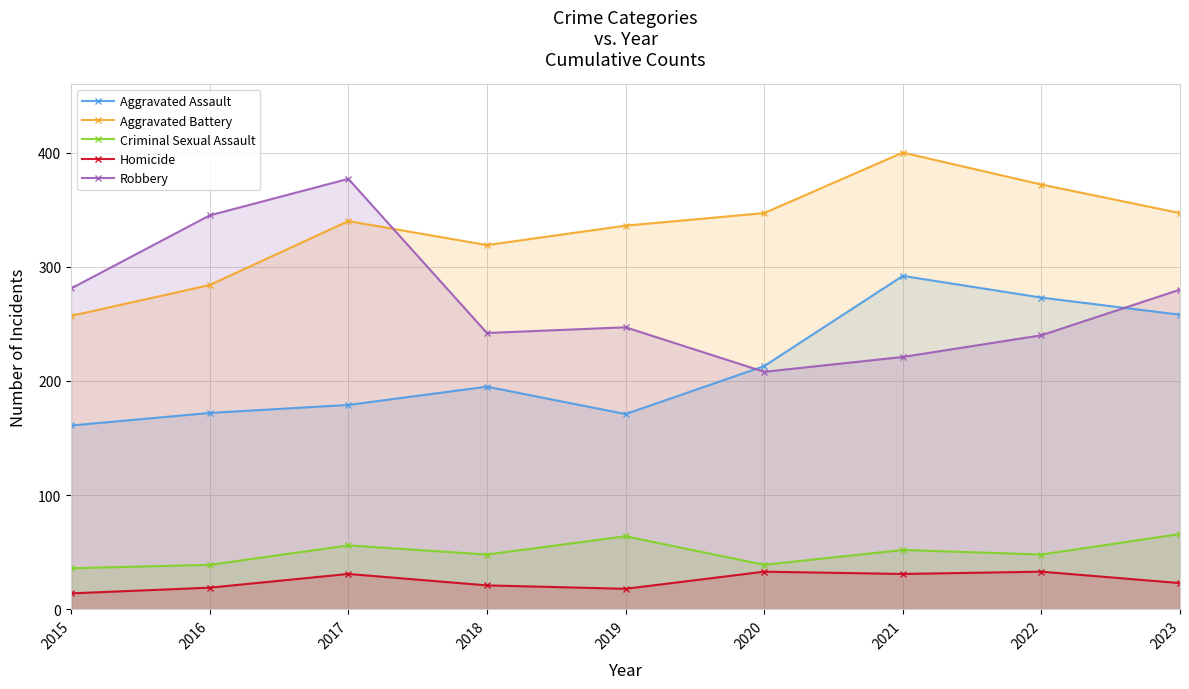

What is the smallest value displayed?

14